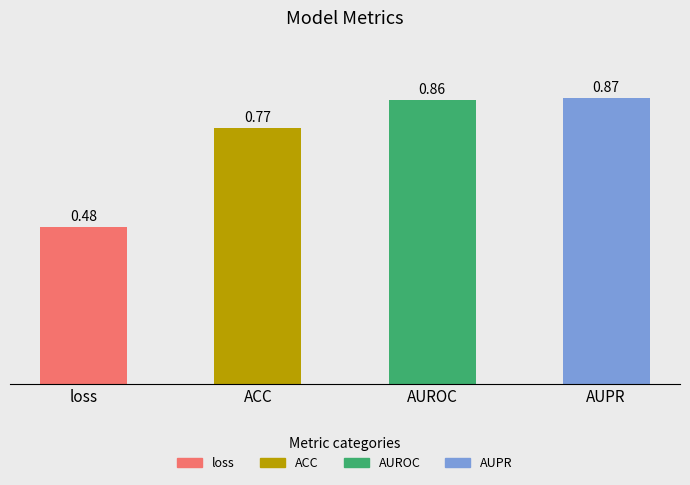

Count the number of categories in the chart.

4